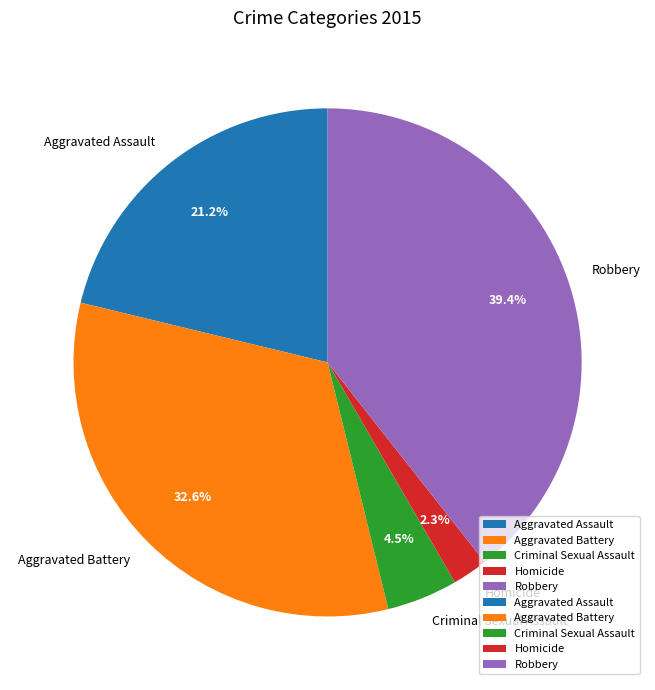

Which has a higher value, Robbery or Homicide?

Robbery